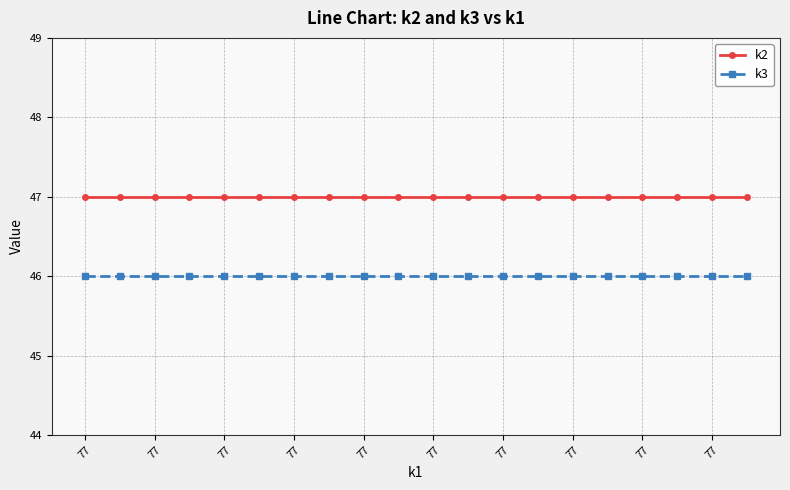

Which series has the largest total across all categories?

k2